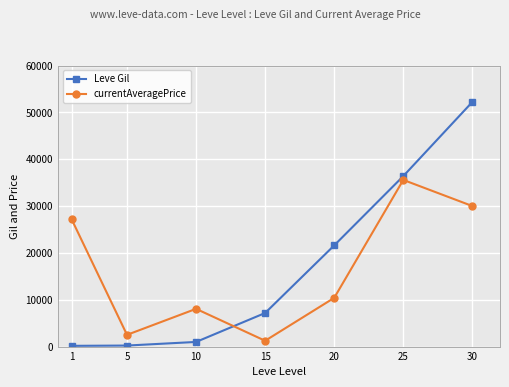

List the series in order of their overall mean, highest first.

Leve Gil, currentAveragePrice